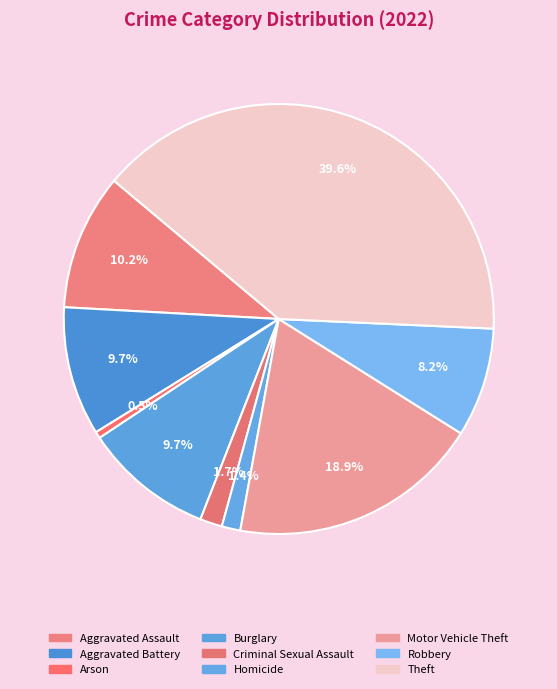

Between Arson and Burglary, which is larger?

Burglary